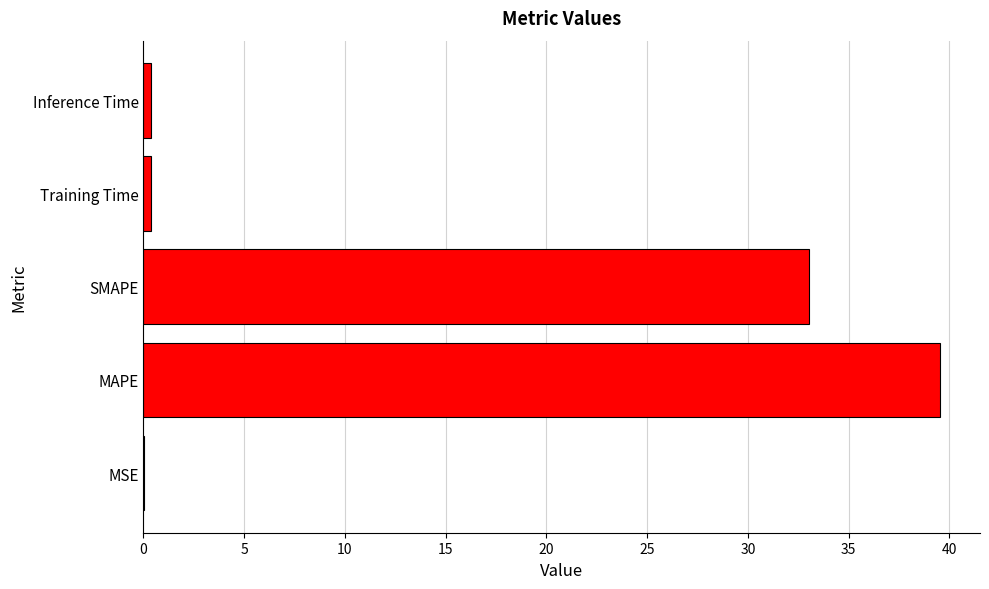

How many series are shown in this chart?

1